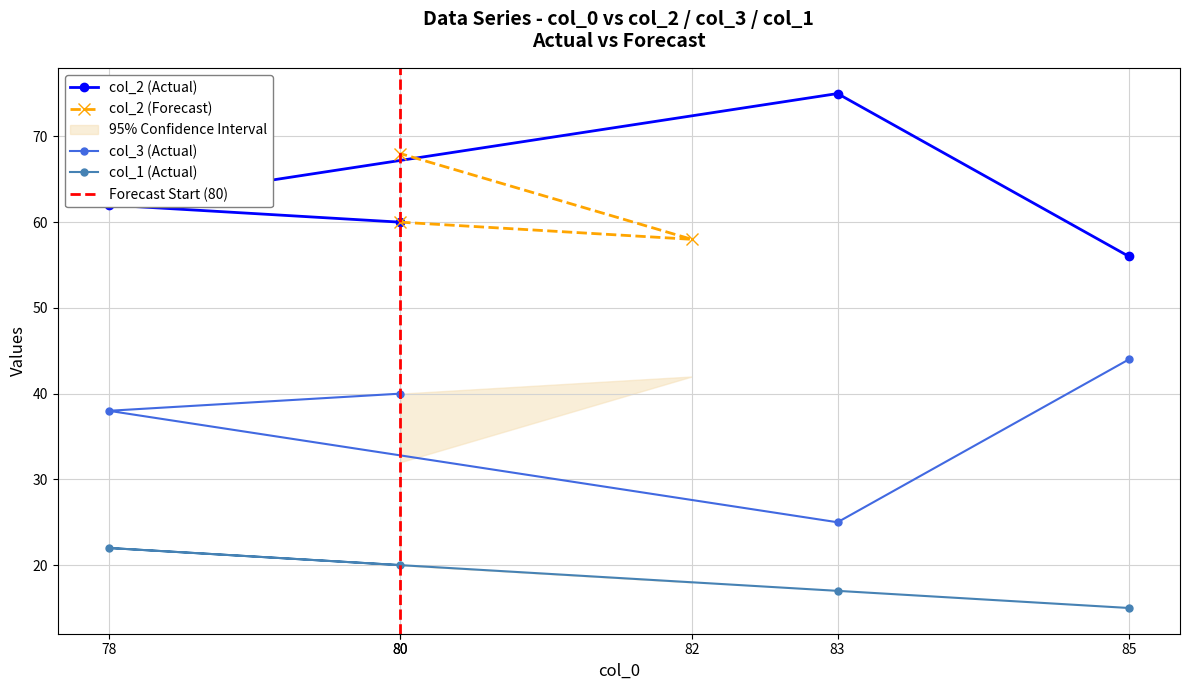

Rank the series by their maximum value, from highest to lowest.

col_2, col_3, col_1